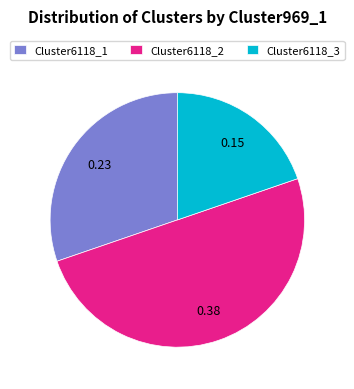

How many segments does this pie chart have?

3